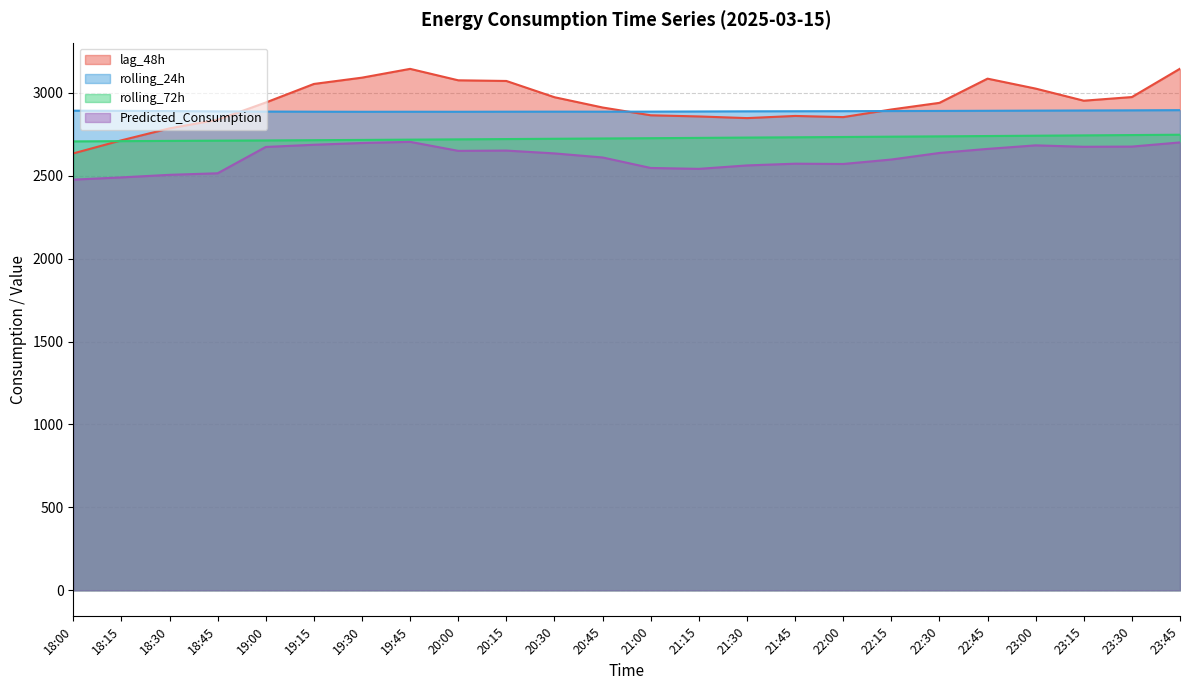

Which category has the highest value in the rolling_72h series?

23:45